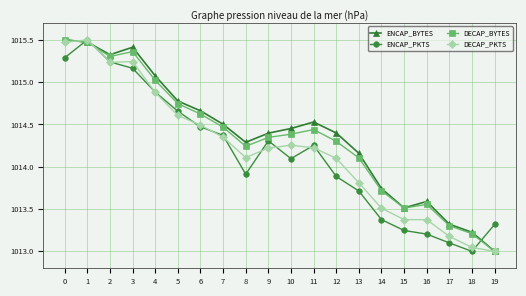

The DECAP_BYTES series shows 1013.0 at 19. True or false?

True